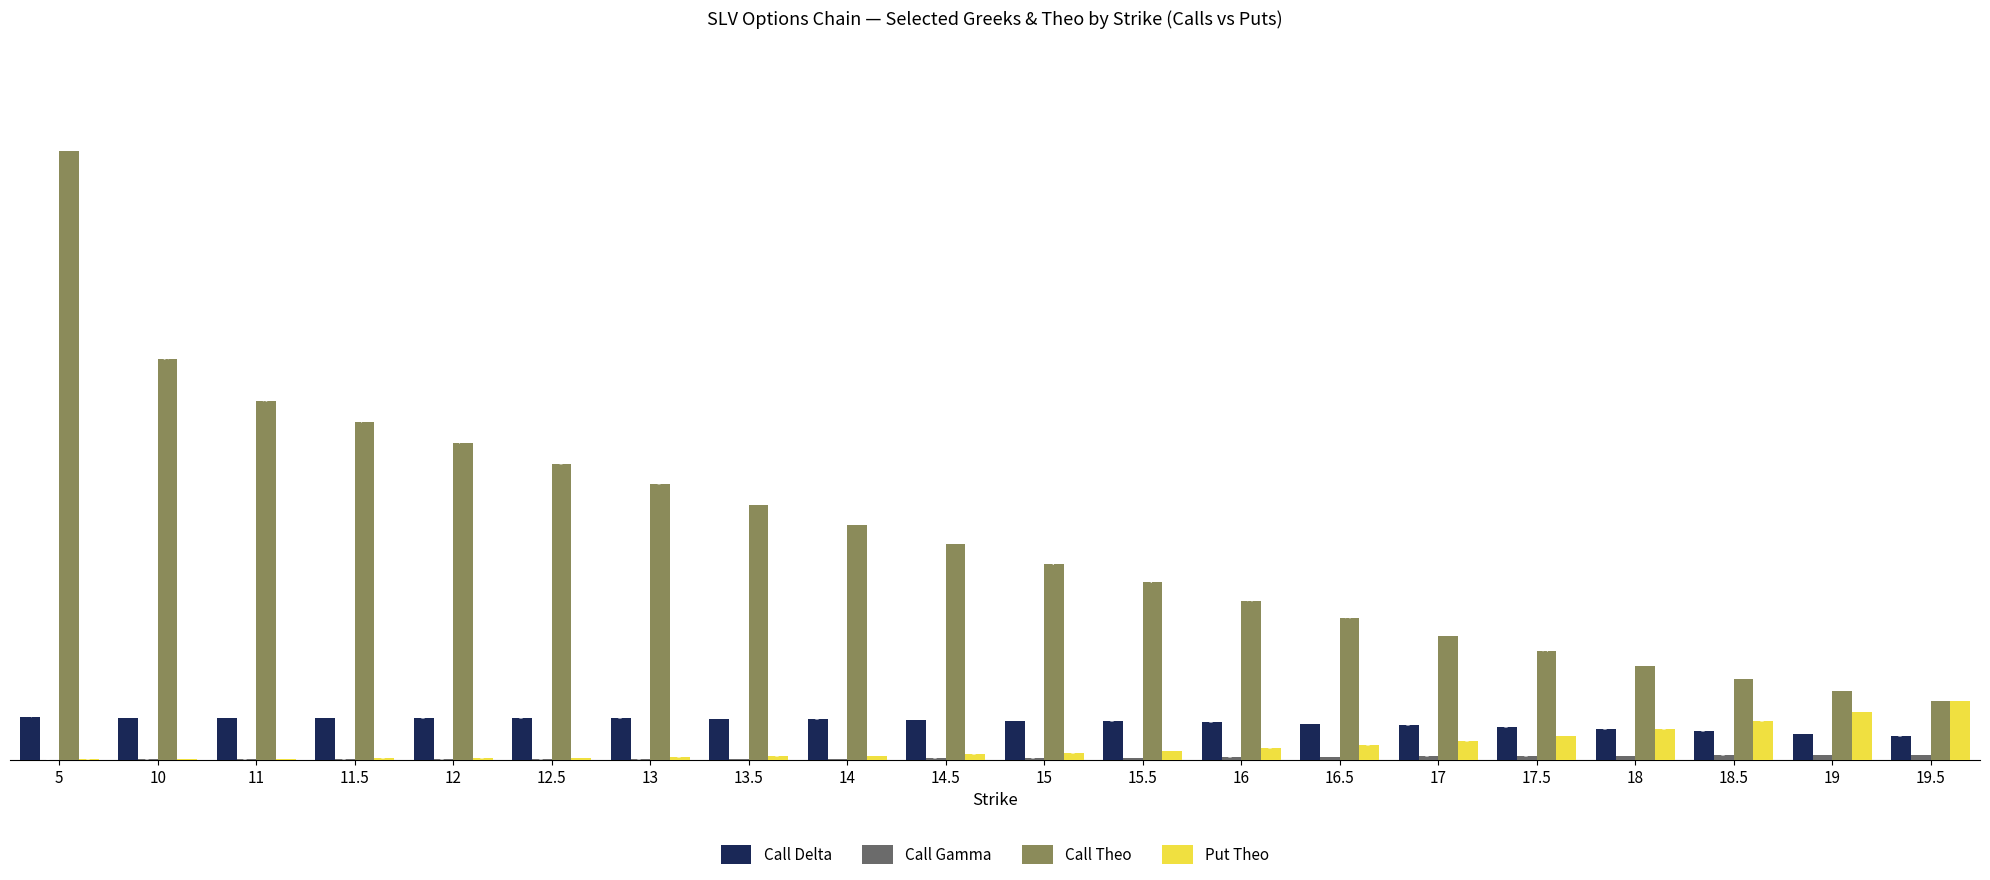

What is the sum of the Call Theo values at 12.5 and 16.5?

10.3